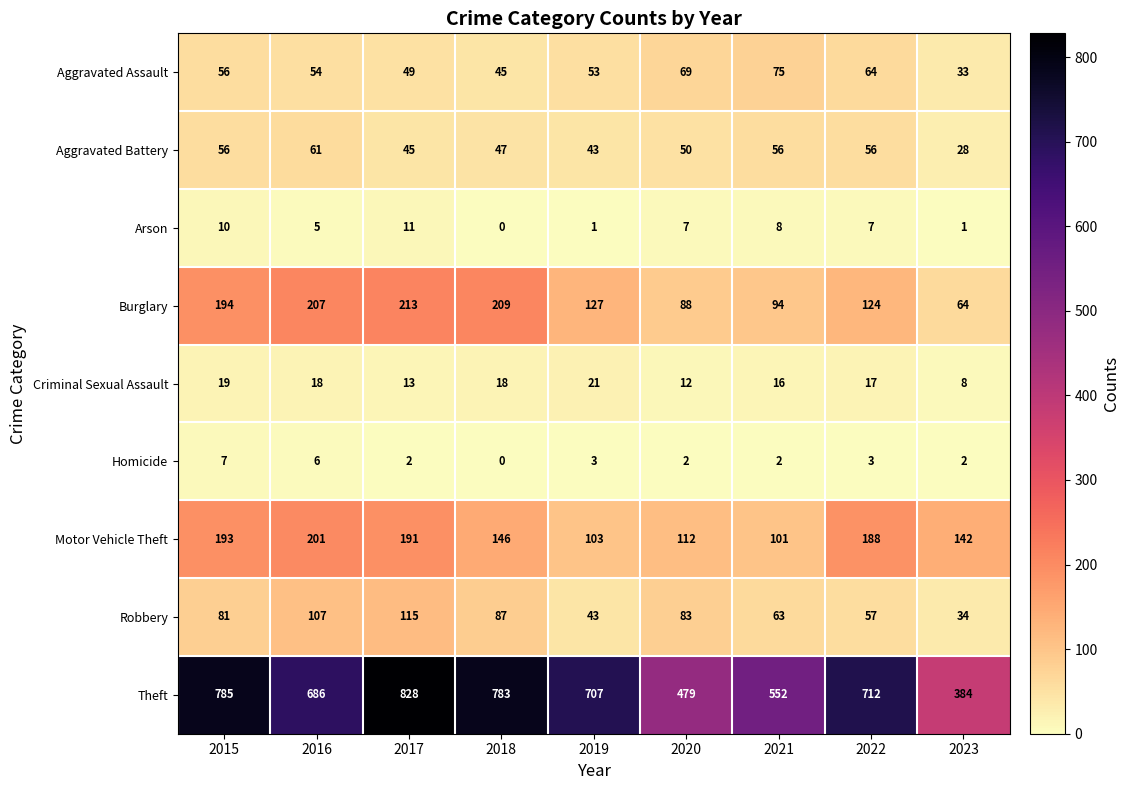

How many values in the Motor Vehicle Theft series are below 146?

4